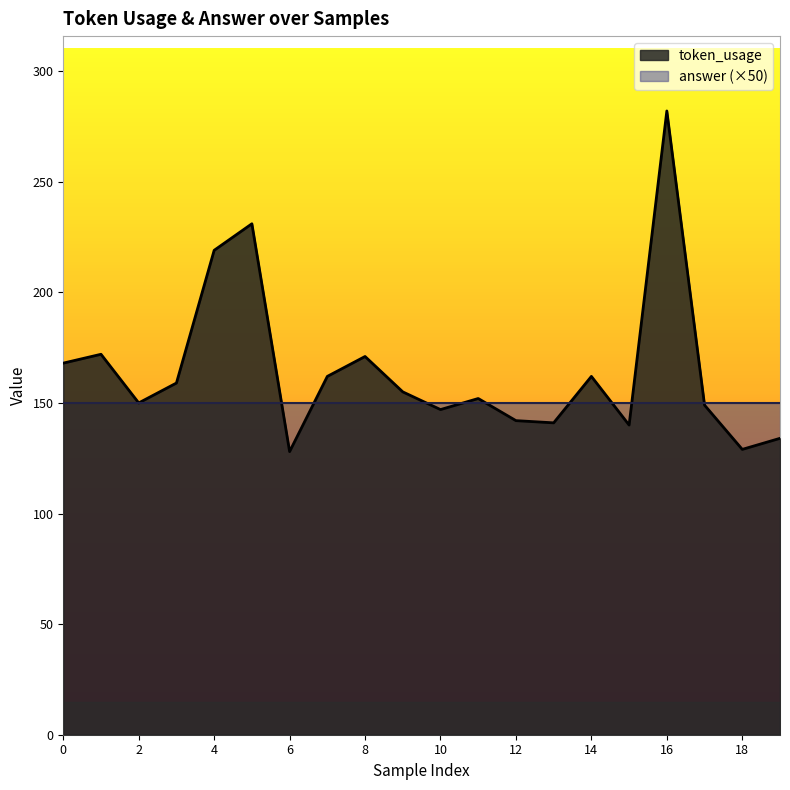

Where is the first local minimum?

2